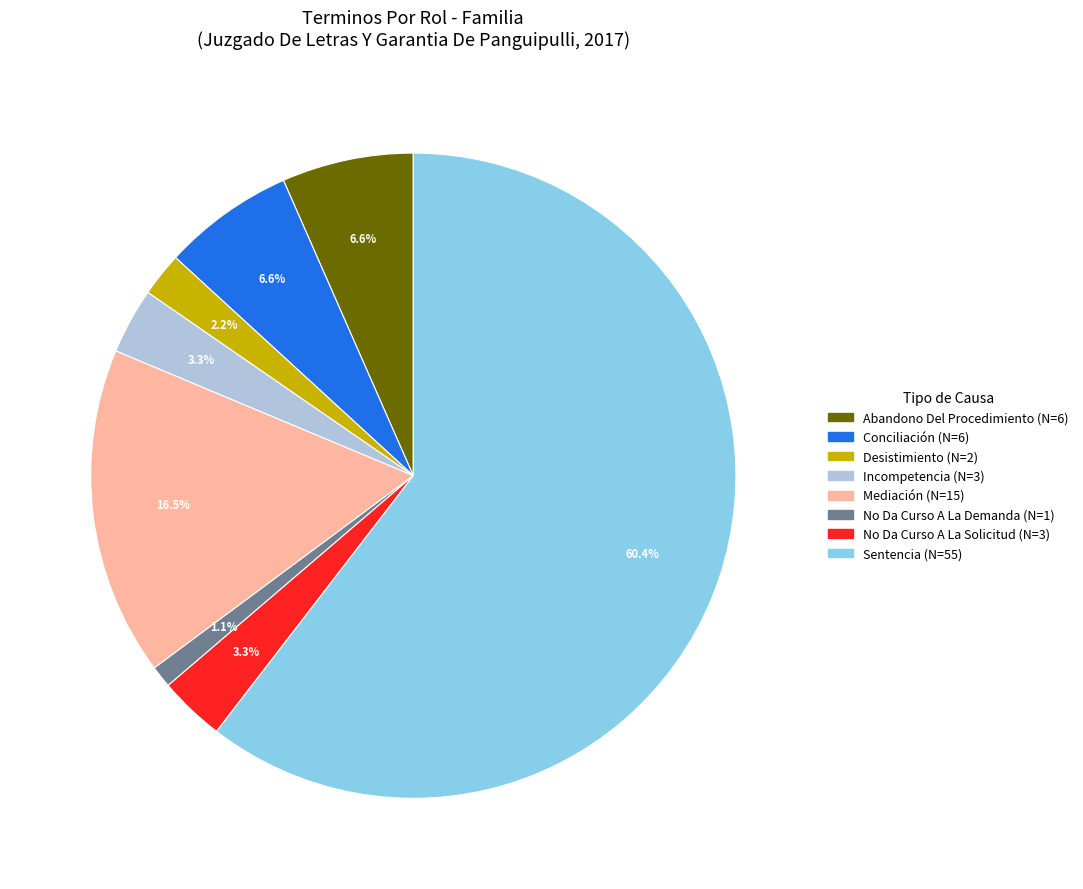

To the nearest percent, what portion does Sentencia represent?

60%